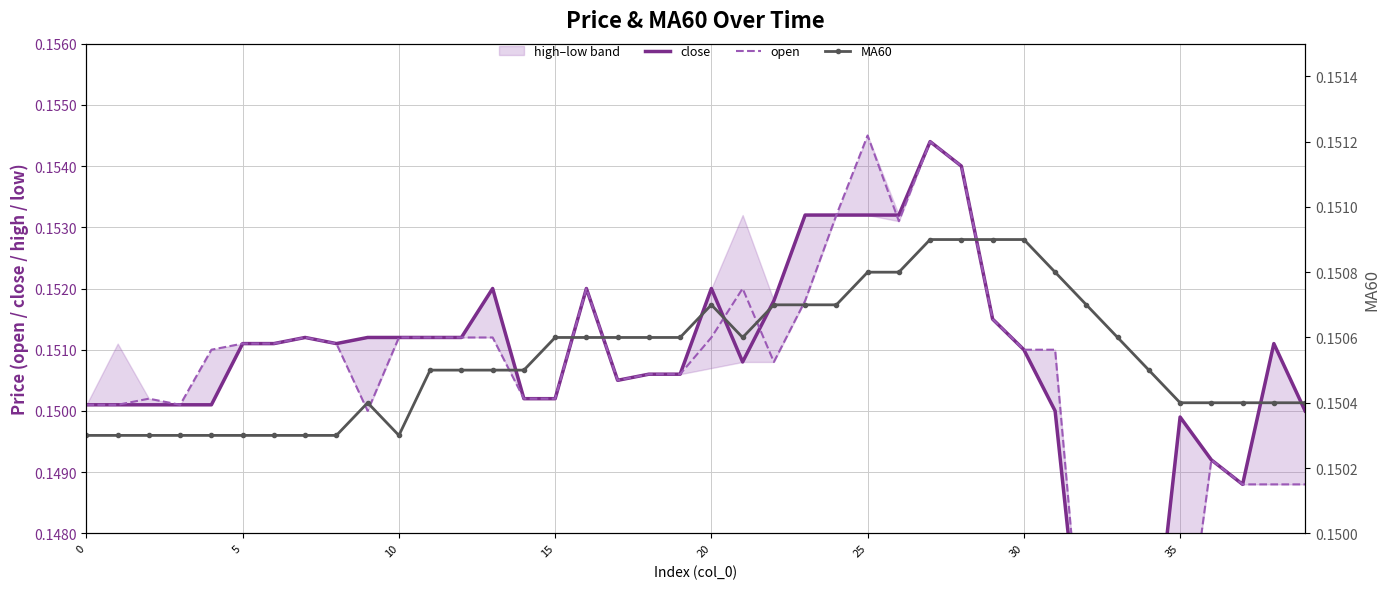

Which series has the widest spread of values?

open